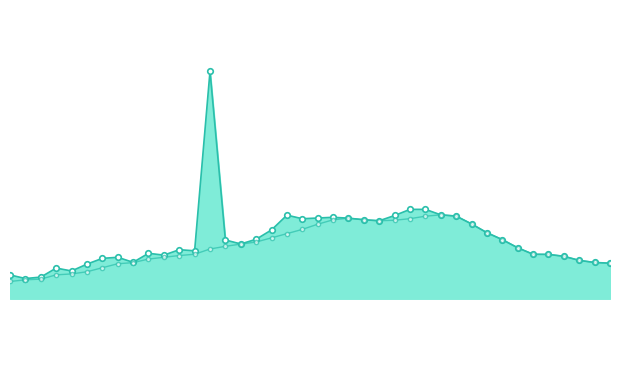

Count the number of data series in this chart.

2